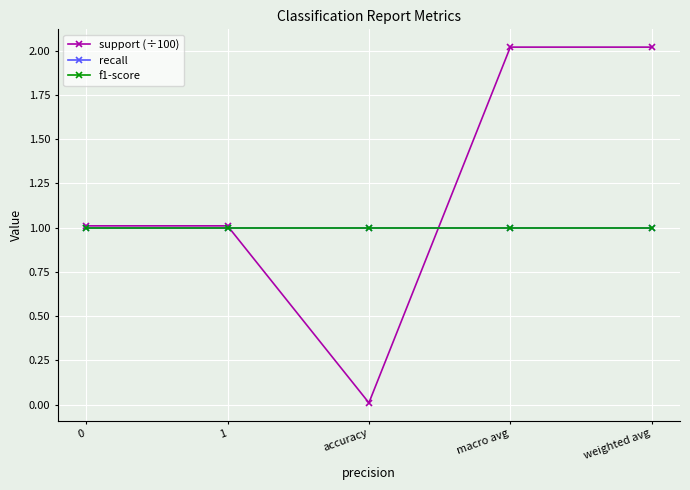

Which label corresponds to the largest value in the chart?

macro avg